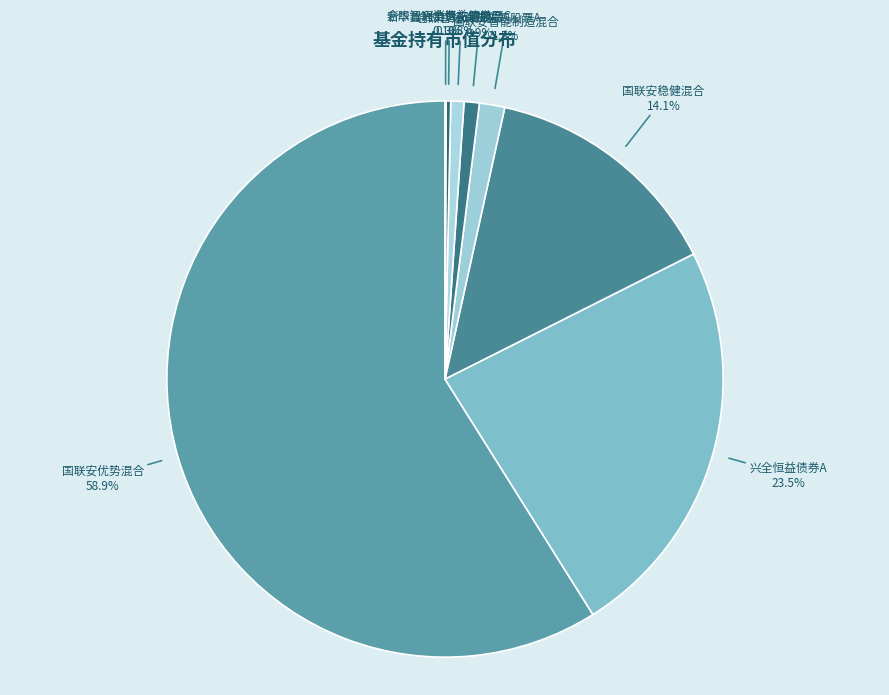

What percentage is the 国联安稳健混合 slice, to the nearest percent?

14%